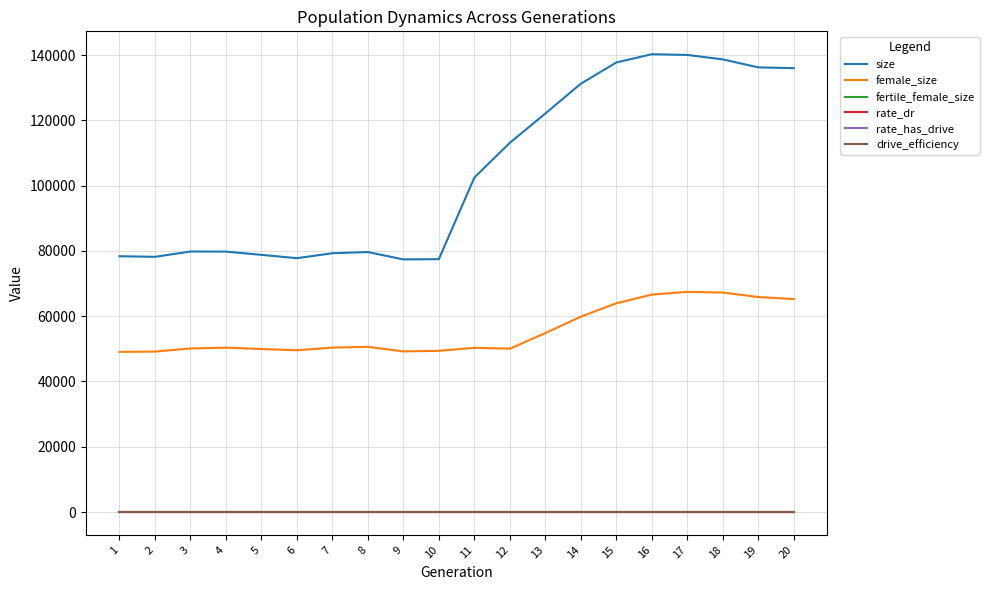

What is the average value of the rate_dr series?

0.1